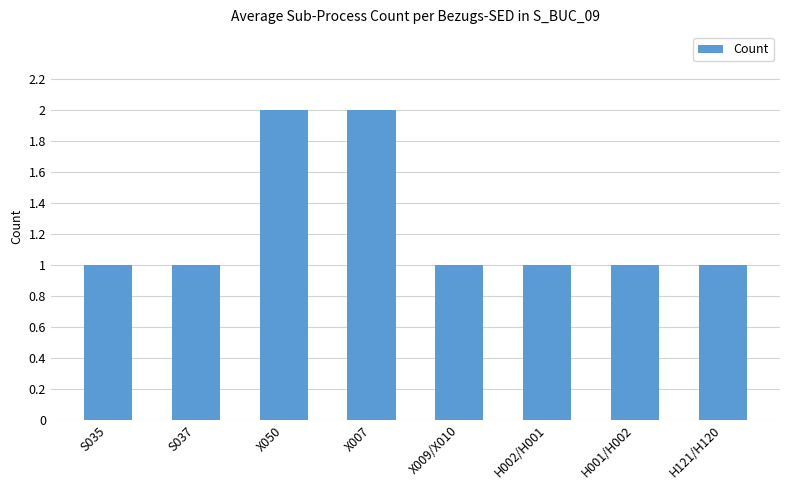

What position from the left is S037?

2